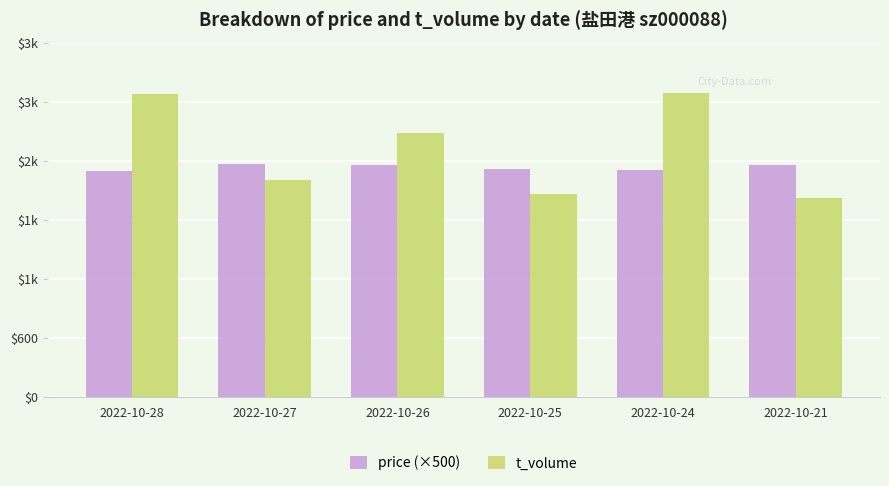

Does the chart contain stacked bars?

No